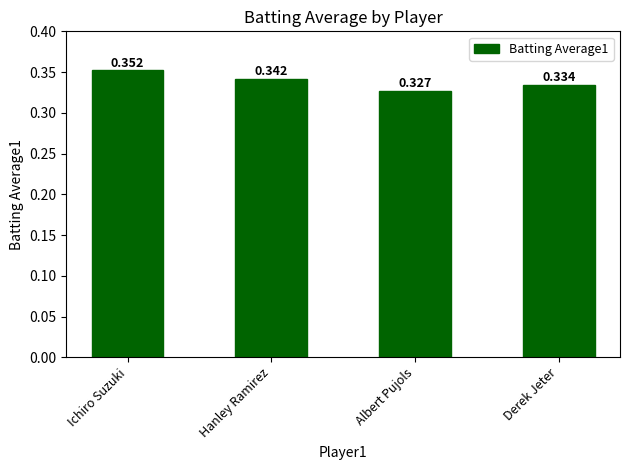

List the labels in order of value, smallest first.

Albert Pujols, Derek Jeter, Hanley Ramirez, Ichiro Suzuki